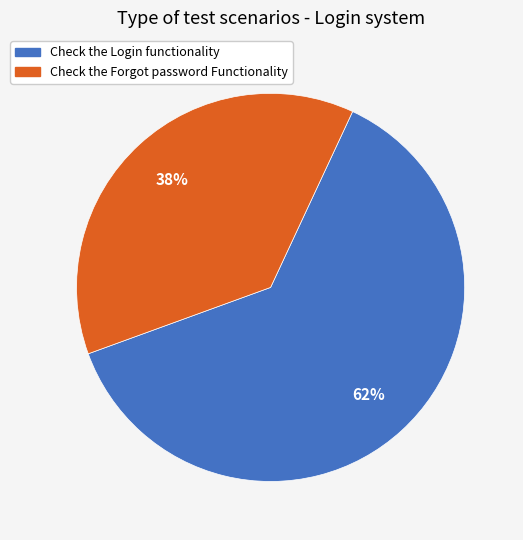

How many slices are in this pie chart?

2